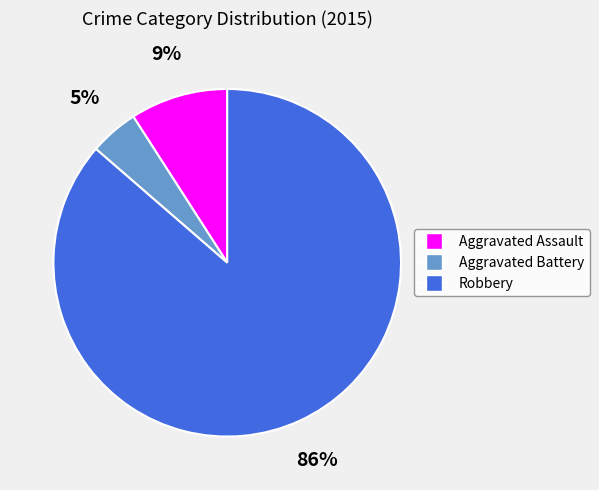

Which has a higher value, Robbery or Aggravated Battery?

Robbery